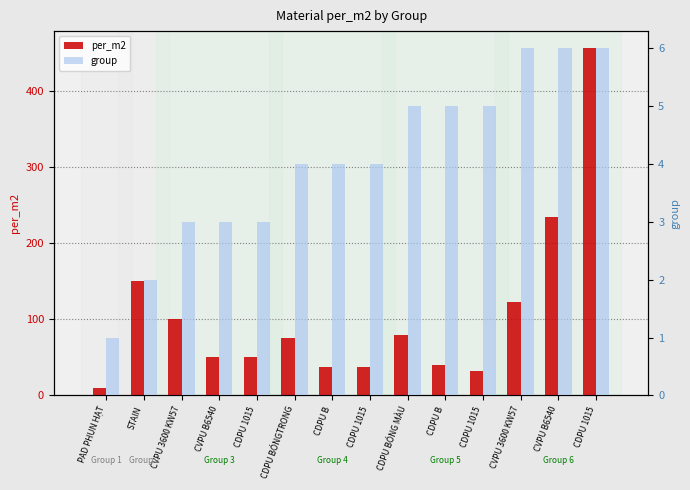

Is the value of group at CDPU 1015 greater than the value of per_m2 at CDPU BÓNG MÀU?

No